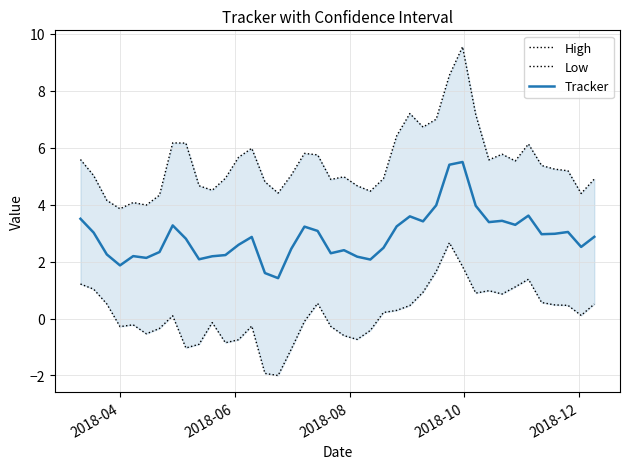

How many lines are shown in the chart?

3